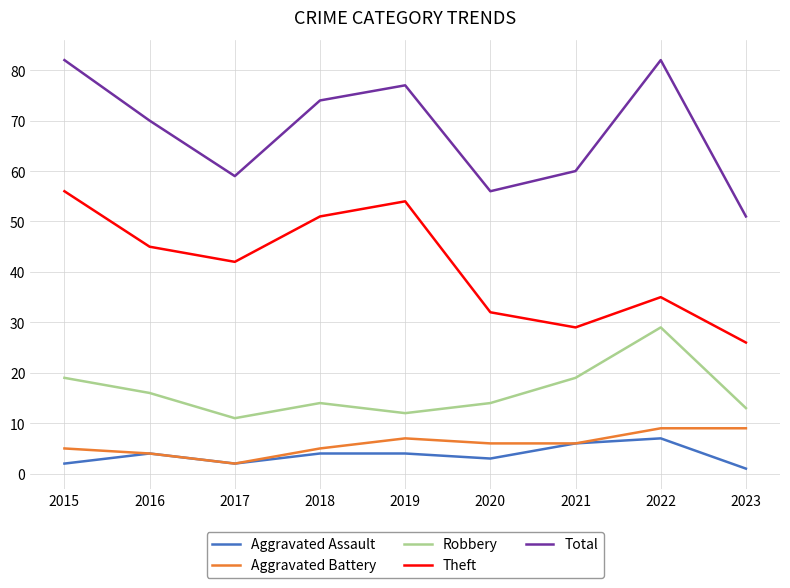

The Aggravated Battery series shows 7 at 2019. True or false?

True